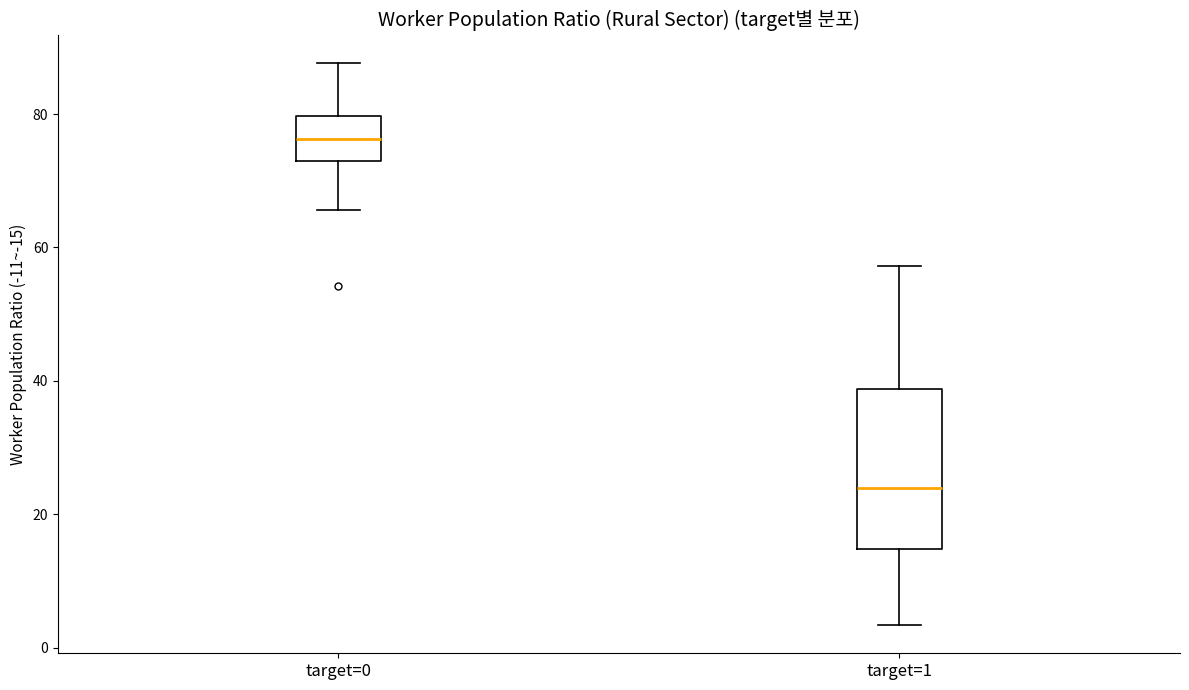

Reading left to right, read every box against the y-axis: the position of its median line, the range the box covers, and the ends of its whiskers. The values are not printed on the chart, so give them approximately, as read against the axis.

target=0: median 76, box 74 to 80, whiskers 66 to 88
target=1: median 24, box 14 to 38, whiskers 4 to 58